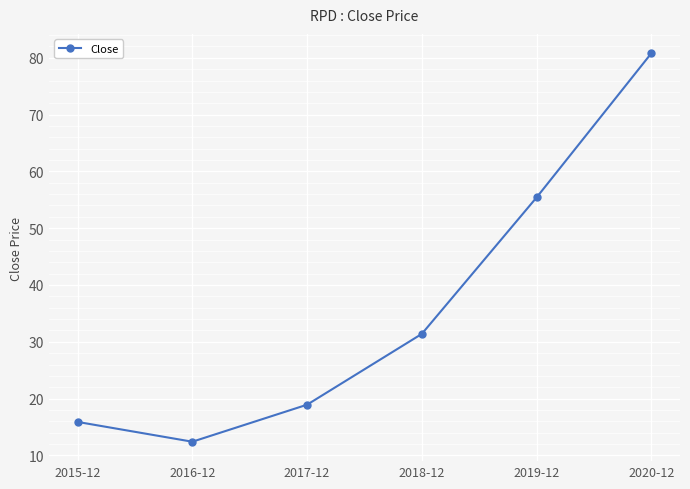

Where does the data first go above 31?

2018-12